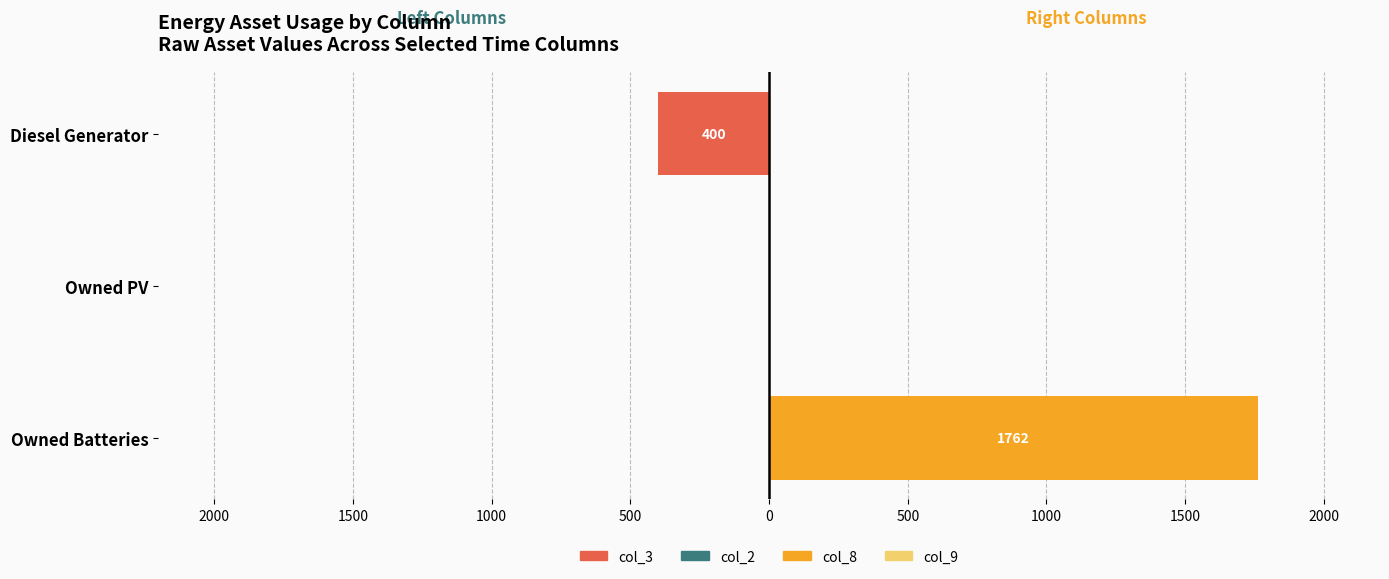

What is the difference between the highest and lowest values at 1500?

1762.0